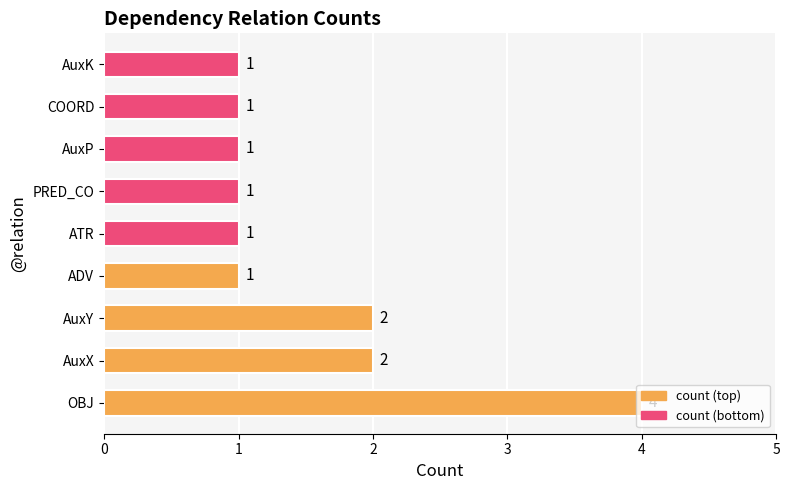

Does the chart contain stacked bars?

No